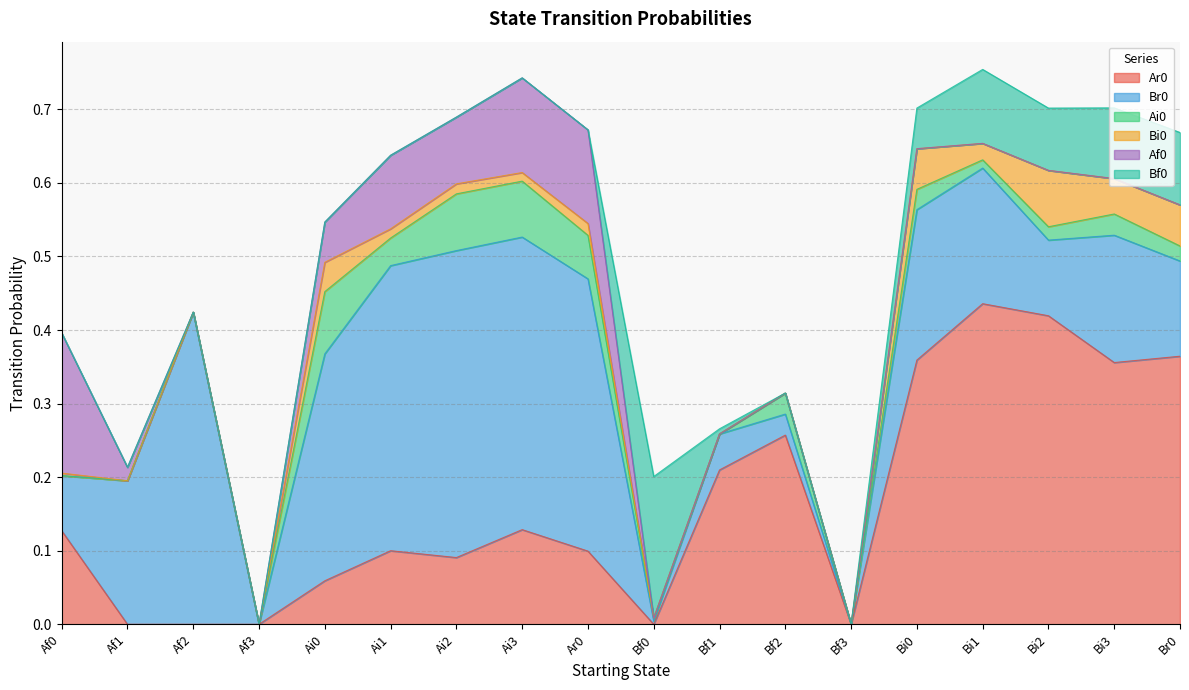

Between Bi1 and Ai3, which is larger?

Bi1